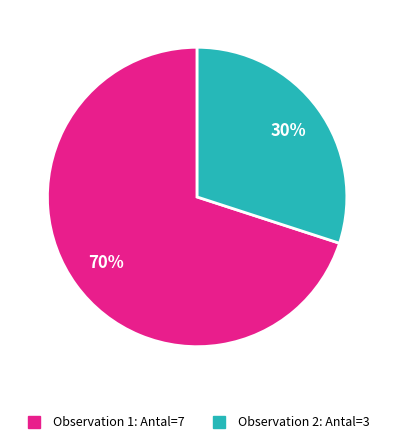

Is there any slice that represents more than half of the pie?

Yes